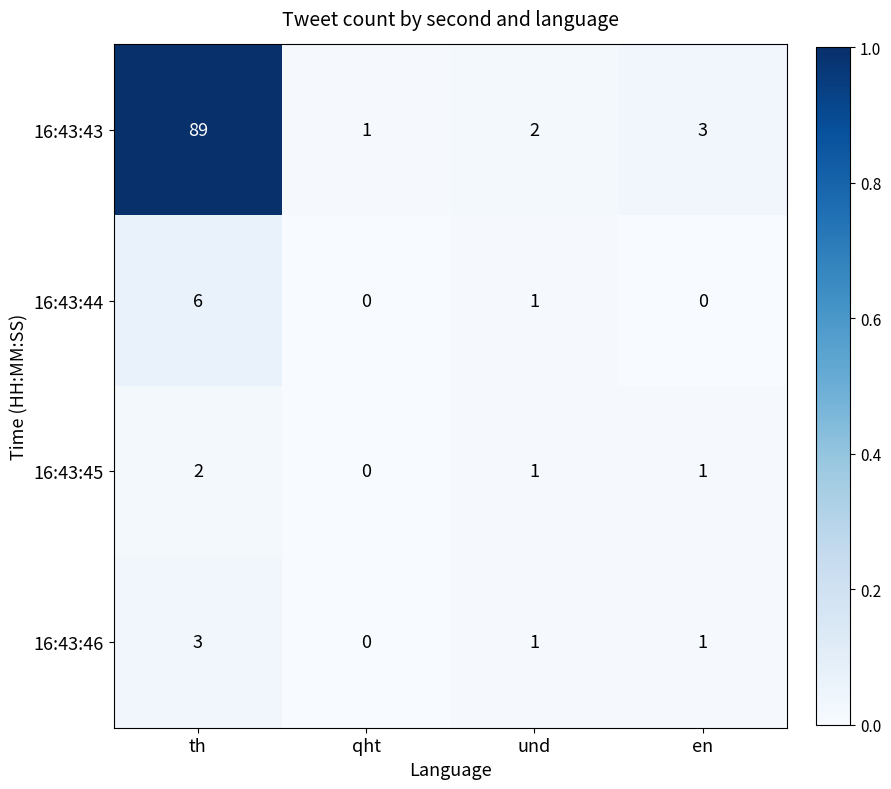

What is the greatest value displayed?

89